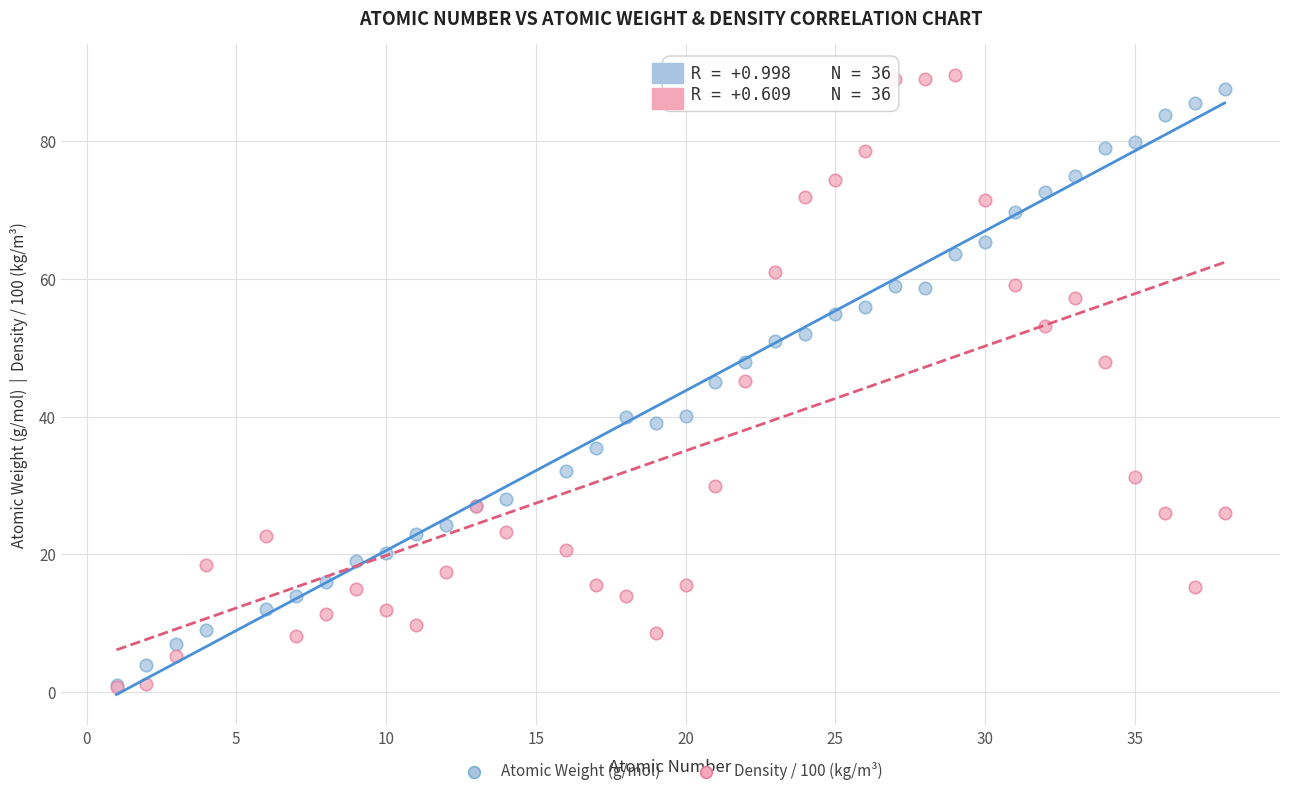

Which series has the widest spread of Y values?

Density / 100 (kg/m³)